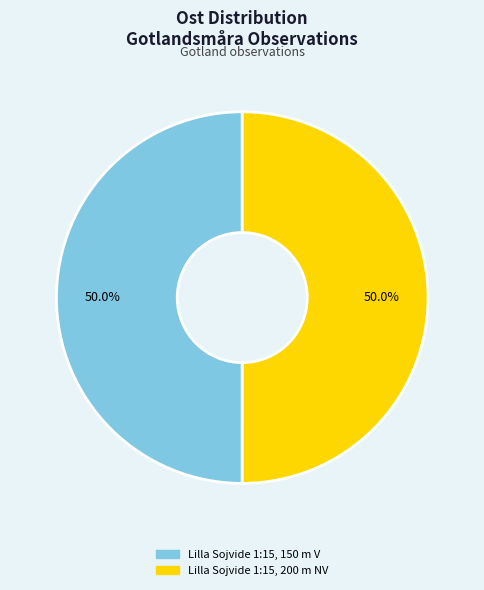

Combined, do Lilla Sojvide 1:15, 150 m V and Lilla Sojvide 1:15, 200 m NV account for over 50%?

Yes